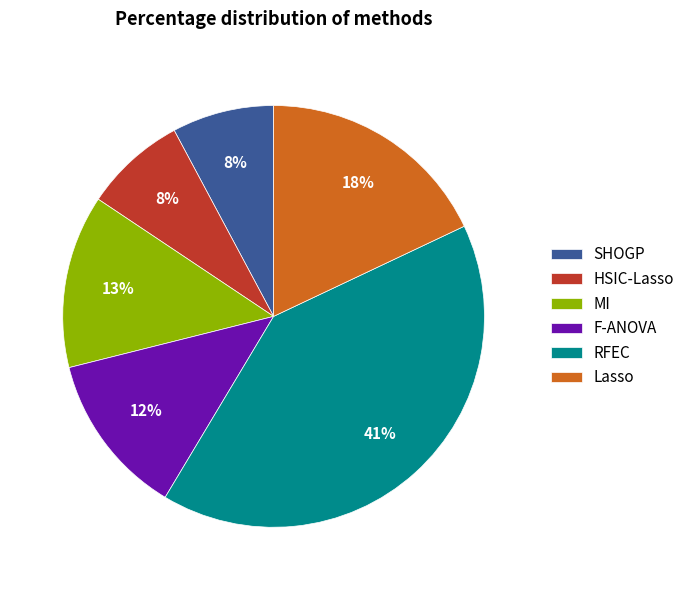

True or false: Lasso accounts for 31% of the total.

False